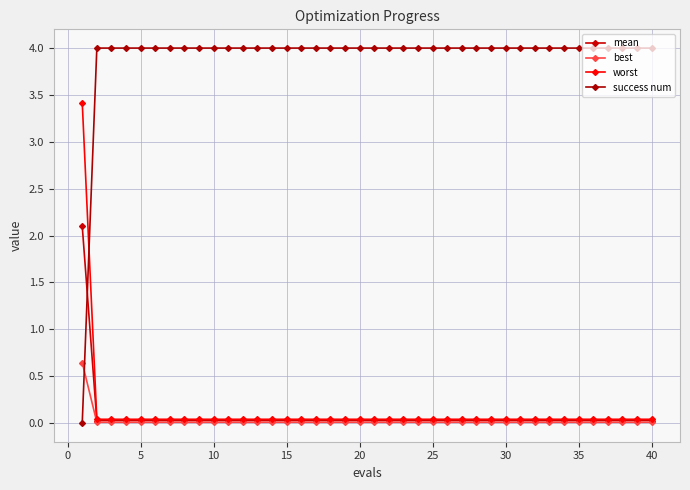

At how many categories does at least one series exceed 1?

40